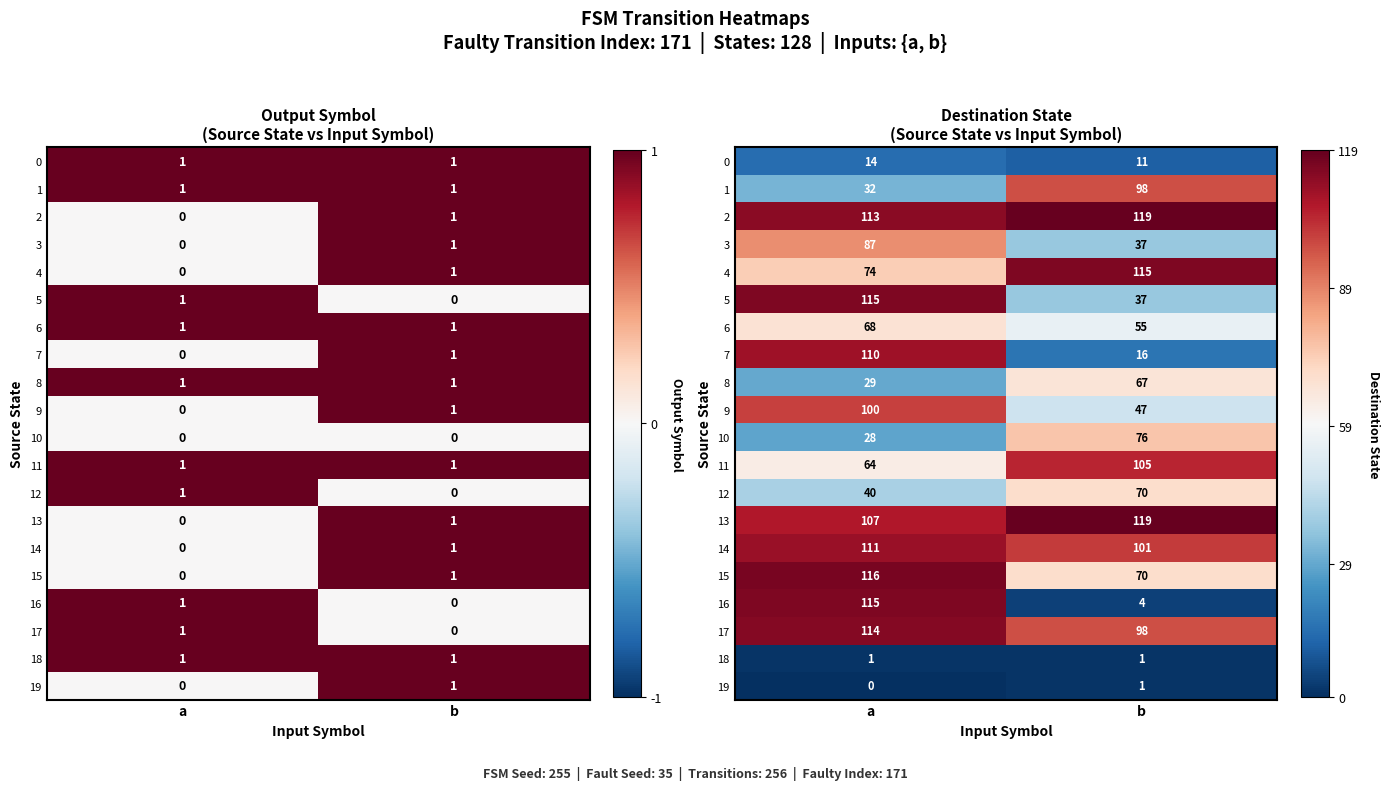

What is the highest value of the 19 series?

1